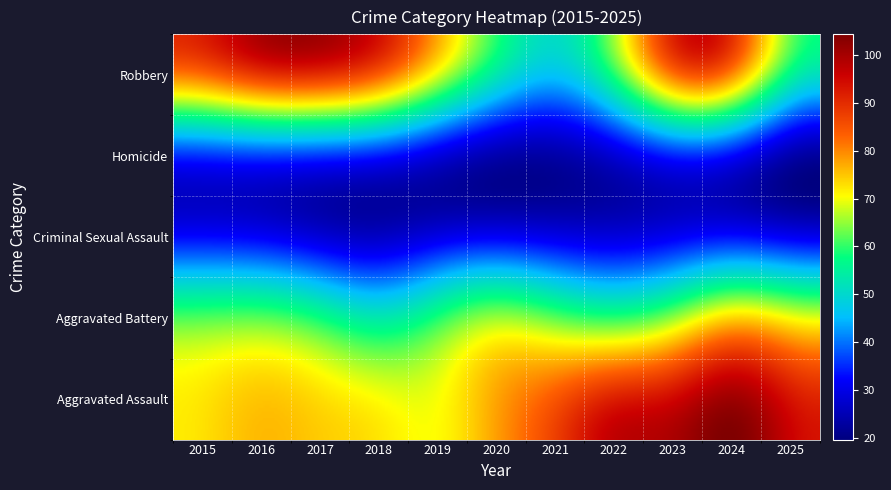

Reading left to right, what are all the values shown in this chart?

Aggravated Assault: 70	81	72	81	62	80	86	116	96	121	92
Aggravated Battery: 75	75	75	47	74	91	67	49	61	95	77
Criminal Sexual Assault: 22	23	15	16	23	19	21	23	24	21	19
Homicide: 9	5	6	8	3	2	10	9	6	3	2
Robbery: 102	122	118	115	90	68	48	68	120	121	58